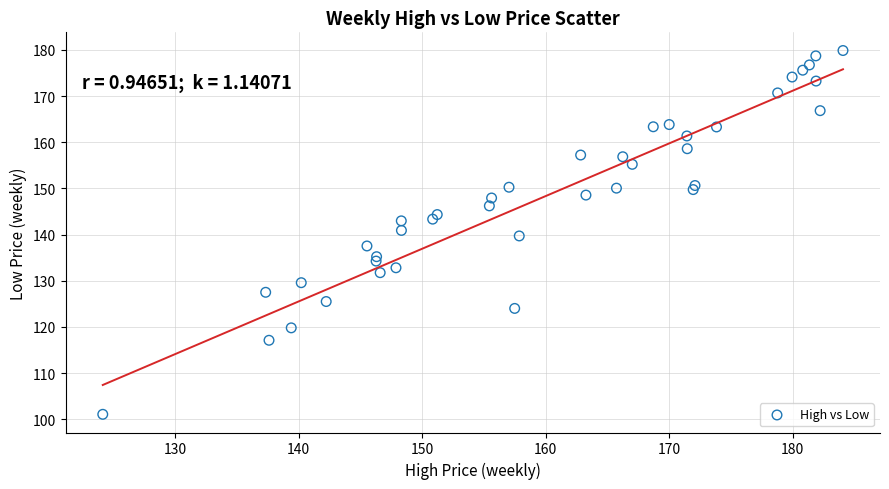

What is the range of X values (max minus min)?

59.9